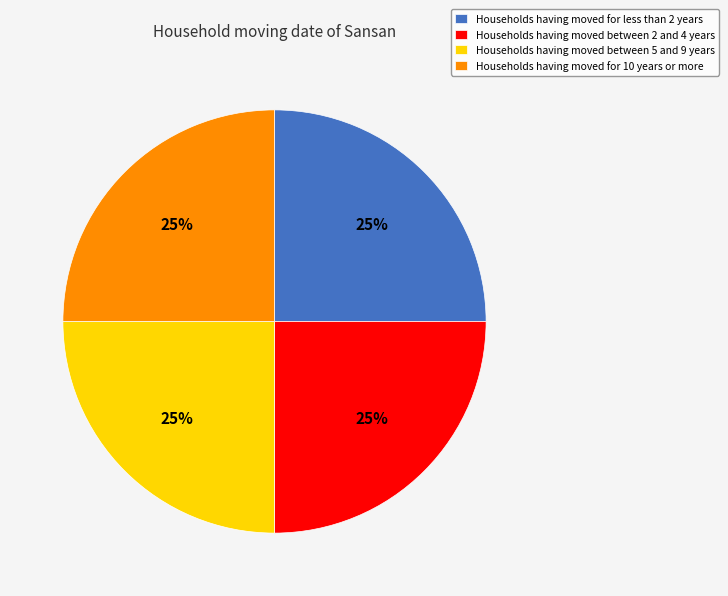

Is it true that Households having moved between 5 and 9 years is 25% of the pie?

True